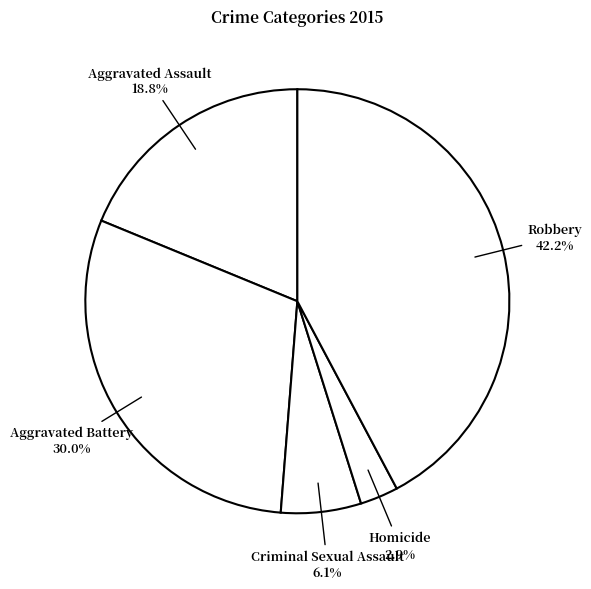

True or false: Robbery accounts for 42% of the total.

True